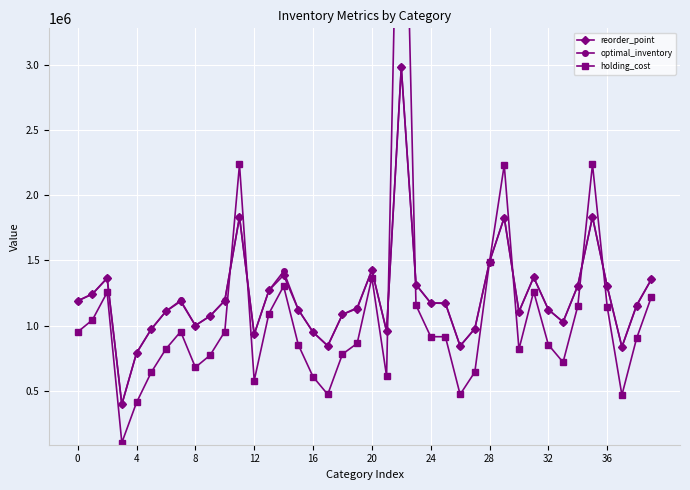

Between which two adjacent categories do optimal_inventory and holding_cost first intersect?

10 and 11